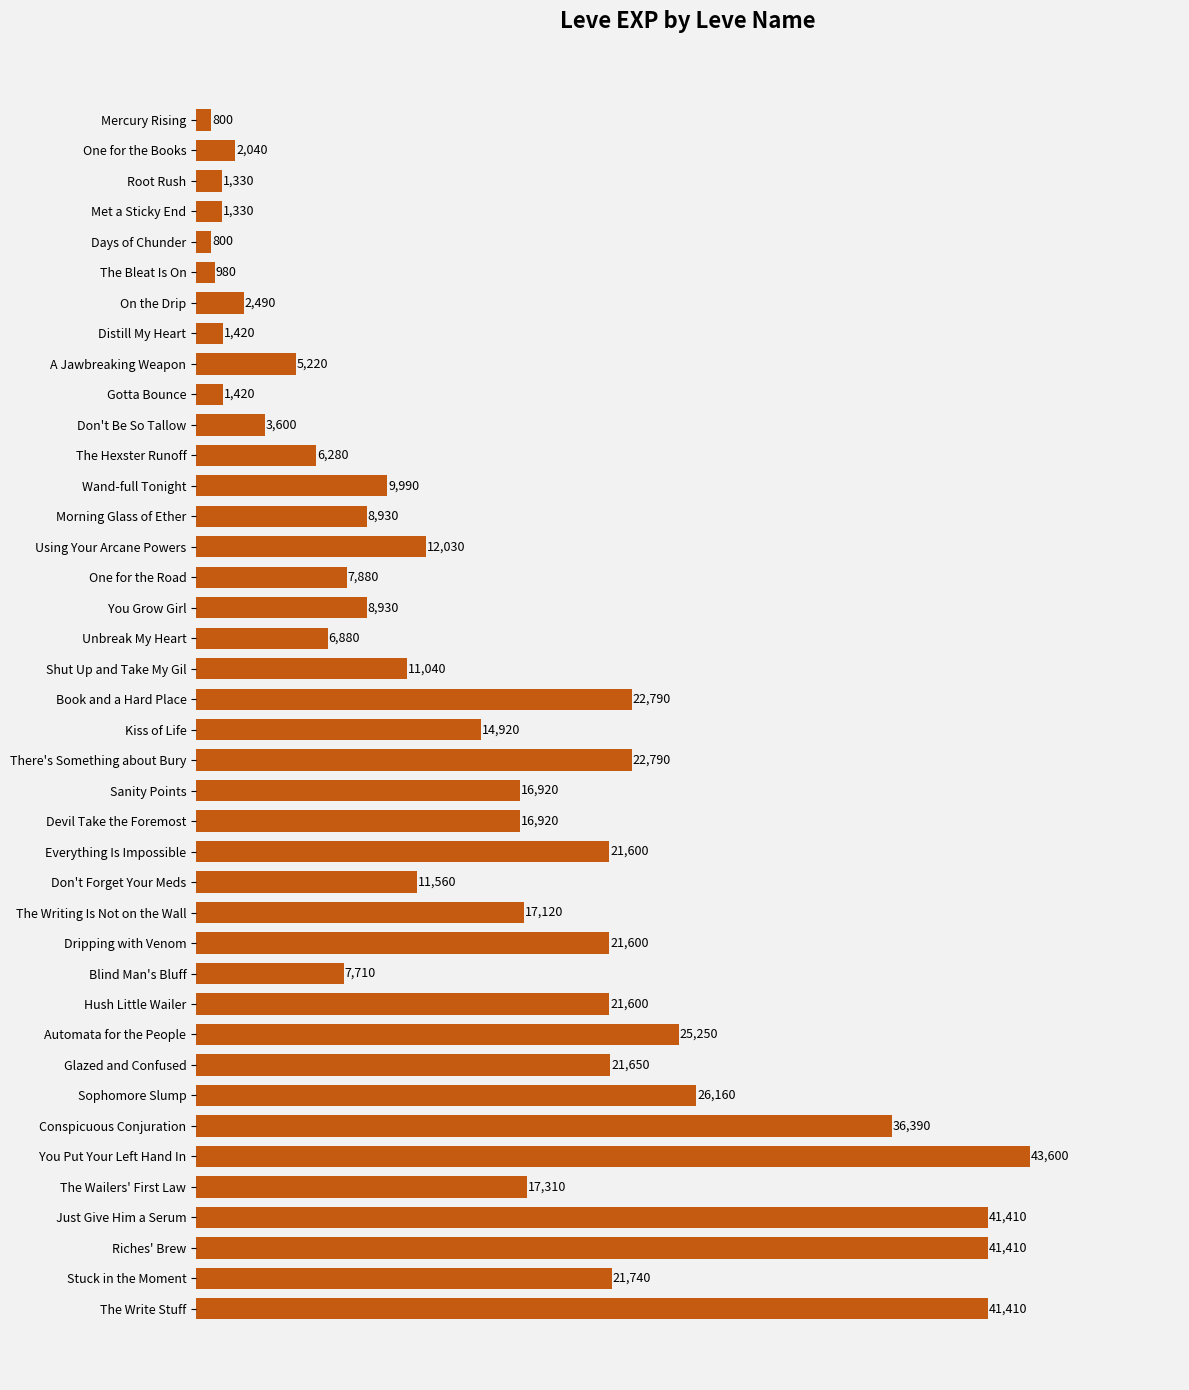

Which has a higher value, You Put Your Left Hand In or One for the Books?

You Put Your Left Hand In